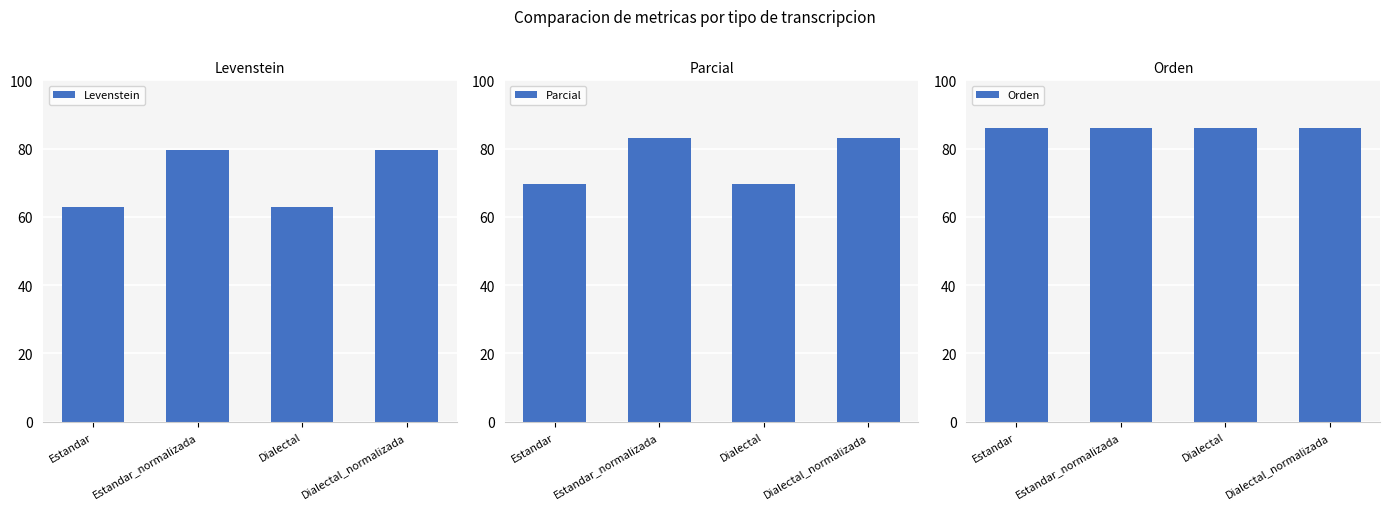

Which series has the largest total across all categories?

Orden